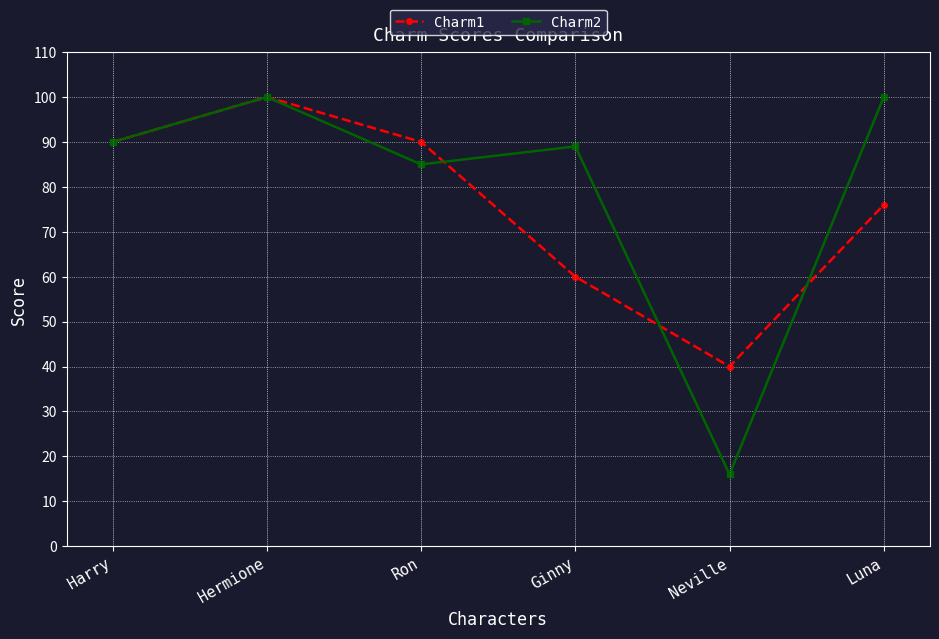

Which category has the lowest value in the Charm1 series?

Neville